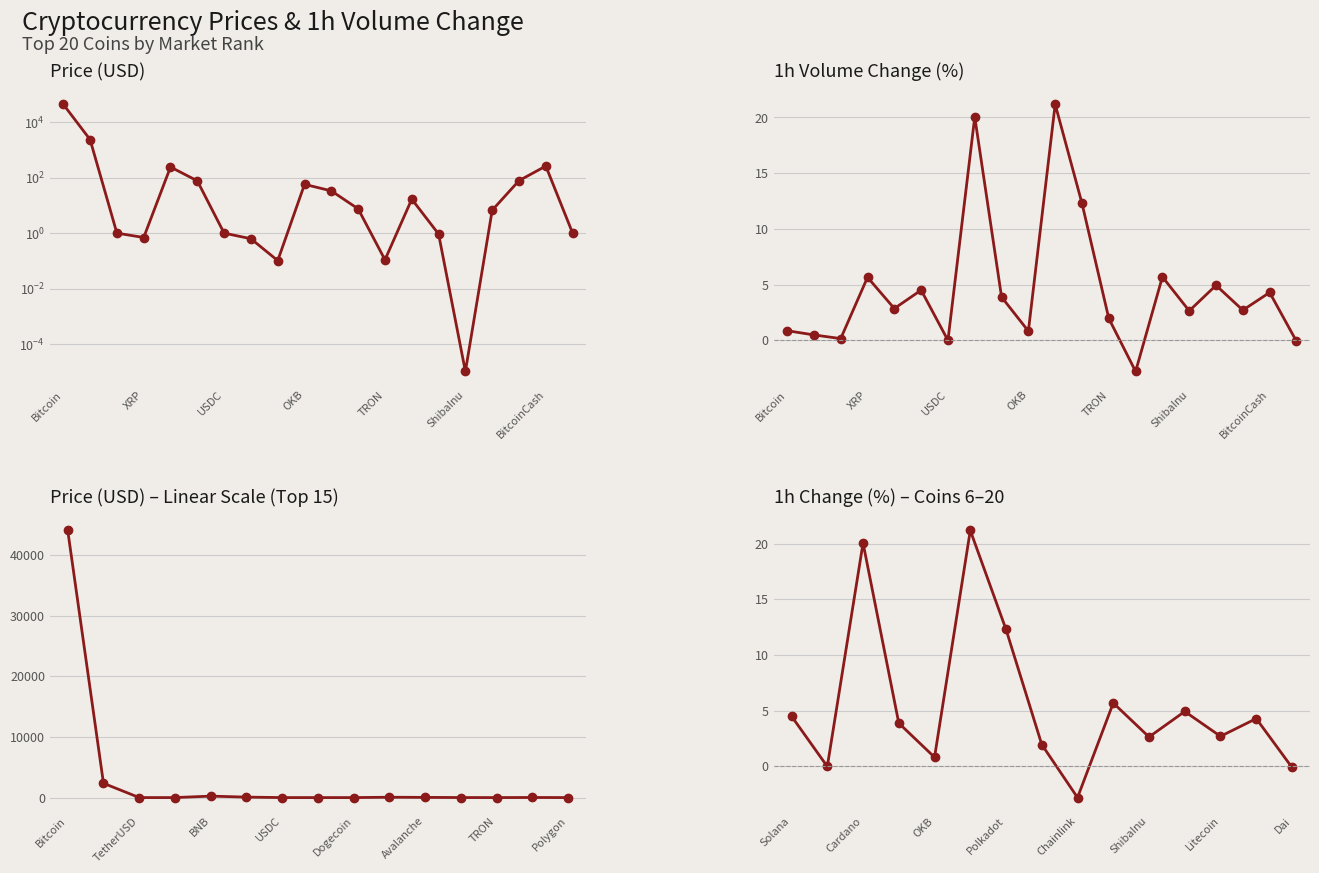

What is the value of the Price (Log Scale) point at the 20th from the left?

1.0